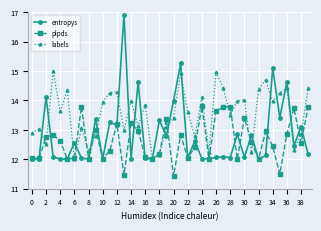

Which series has the largest range (max minus min)?

entropys